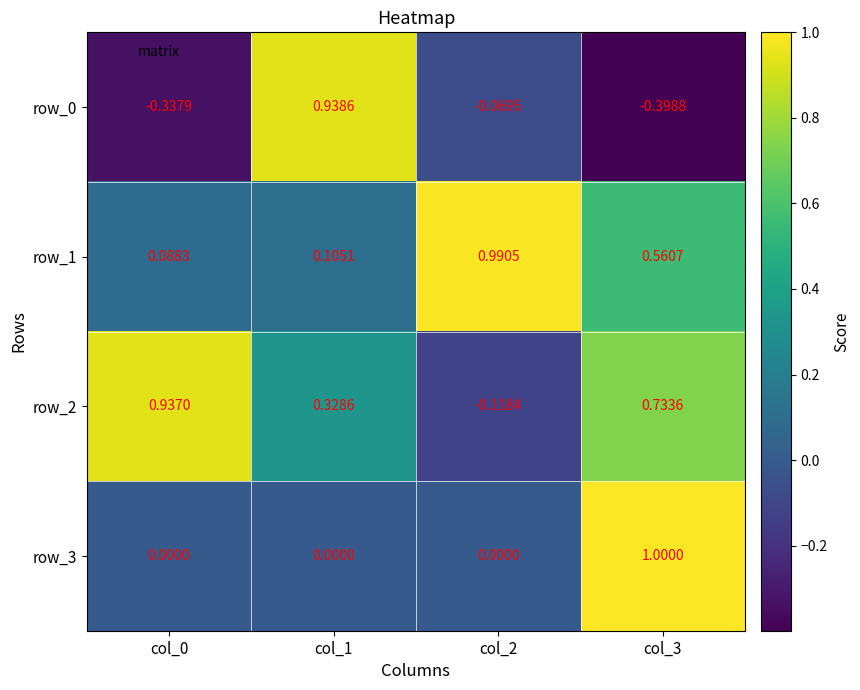

How many values in the row_2 series are below 0?

1